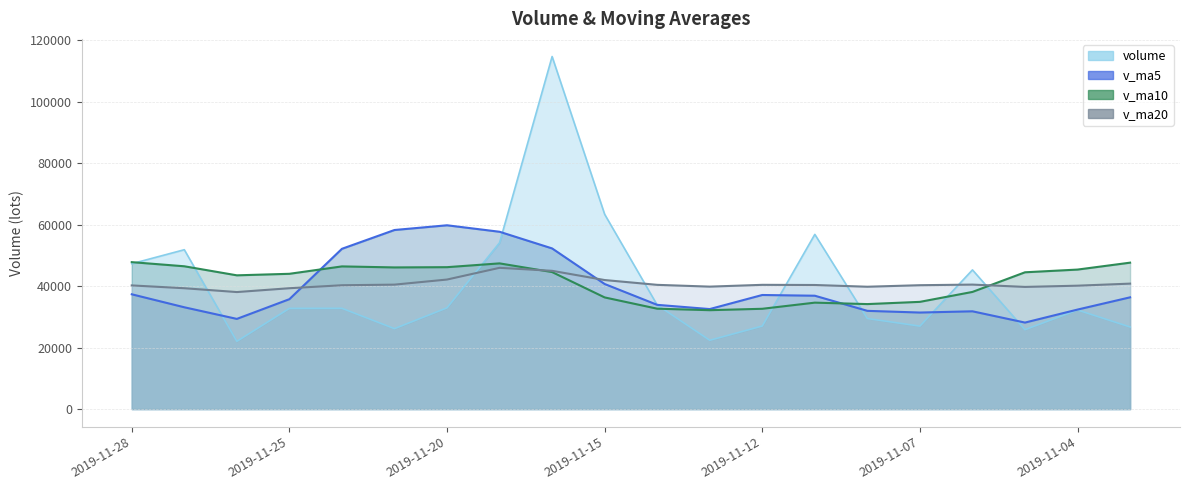

What is the difference between the highest and lowest values at 2019-11-28?

10454.2